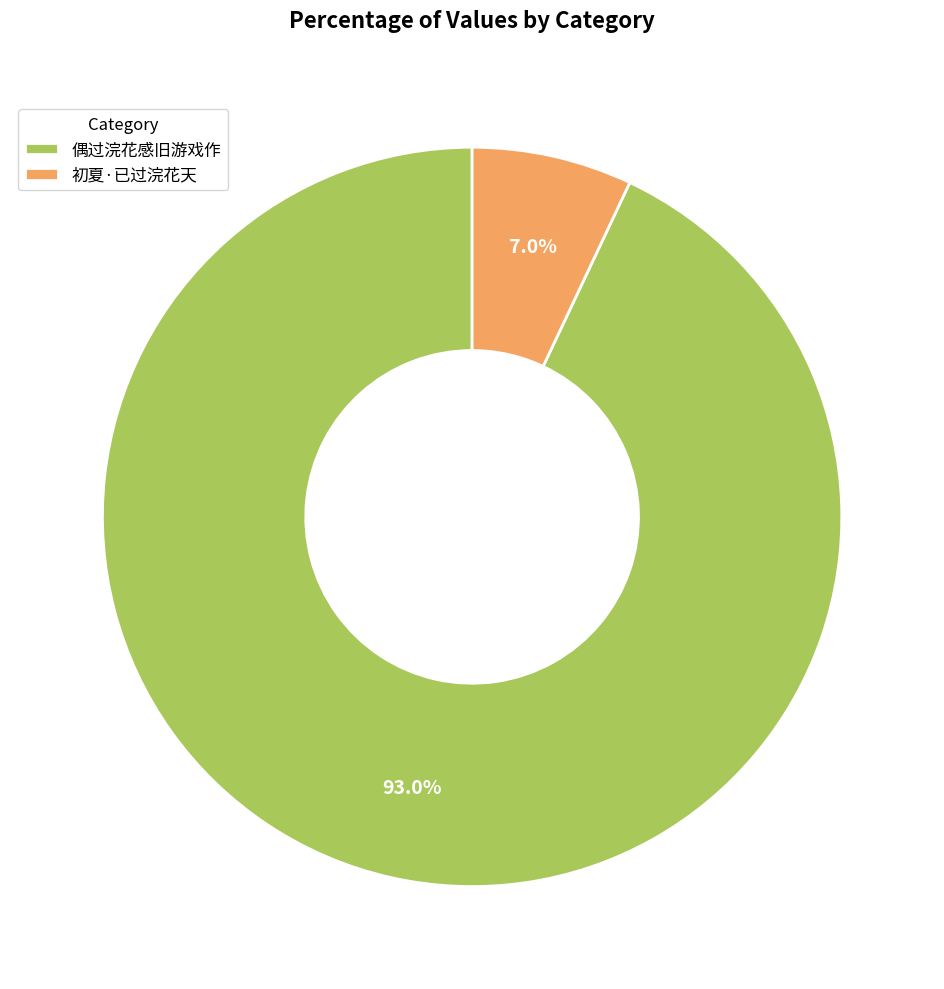

To the nearest percent, what portion does 偶过浣花感旧游戏作 represent?

93%